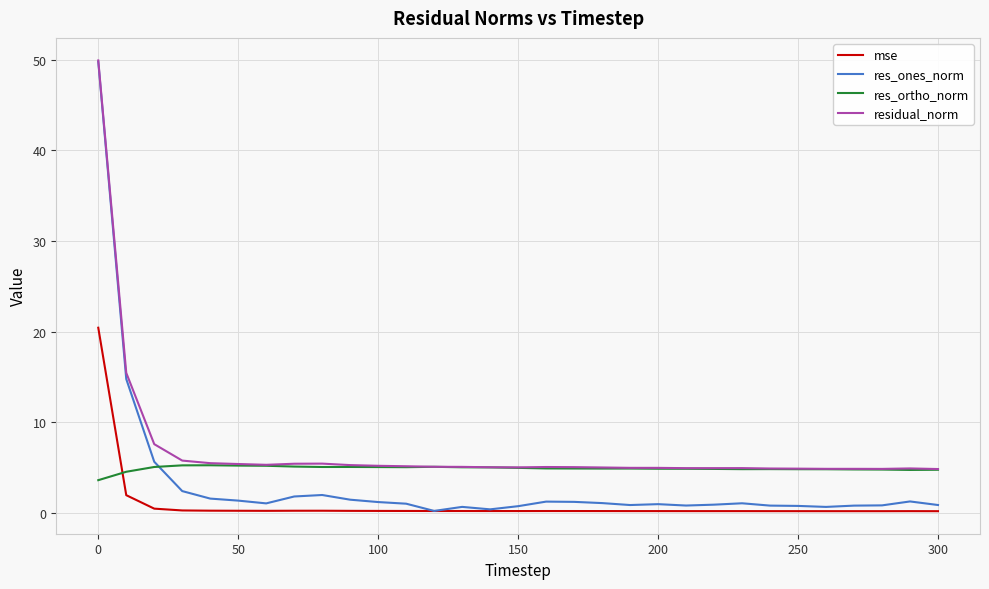

Does the chart display data point markers on the line(s)?

No